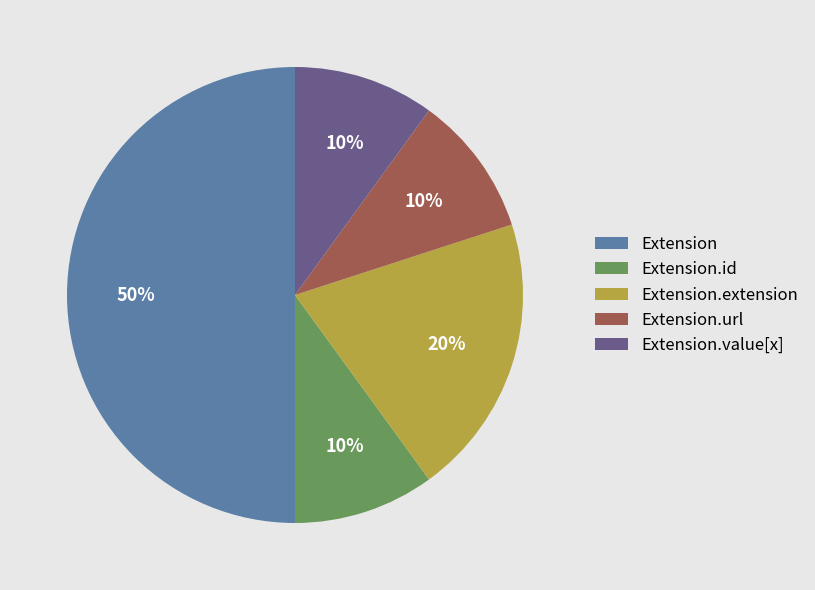

Count the number of slices in the pie.

5